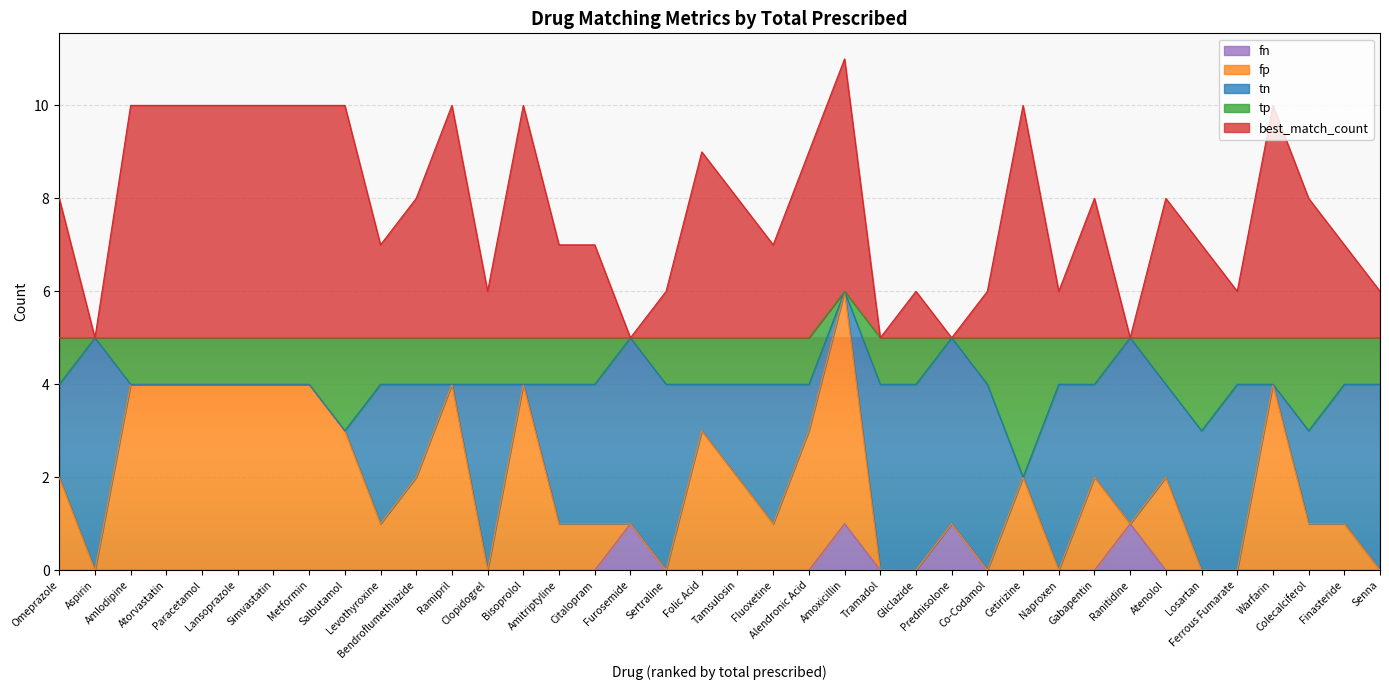

What is the greatest value displayed?

11